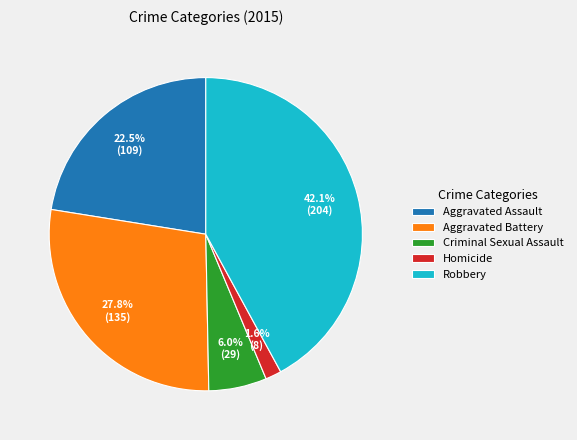

Combined, what portion of the pie is Criminal Sexual Assault and Homicide?

7.6%